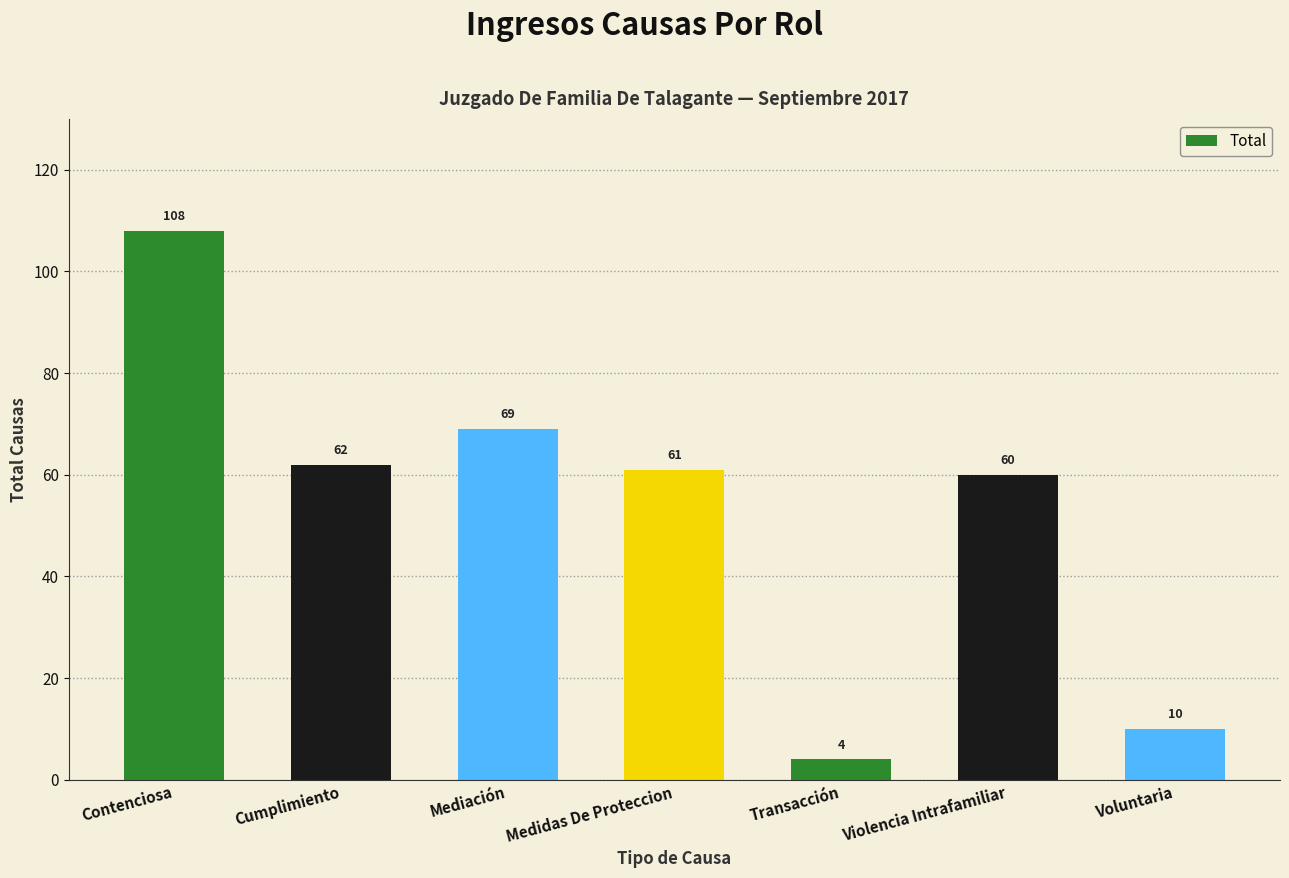

The value at Voluntaria is 10. True or false?

True